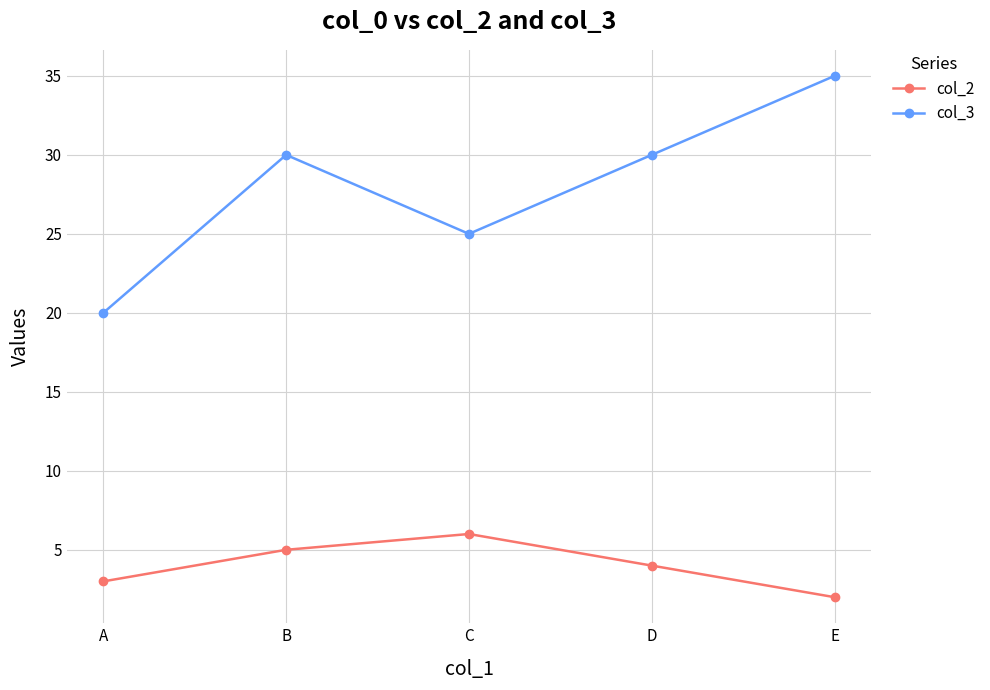

Does the chart display data point markers on the line(s)?

Yes